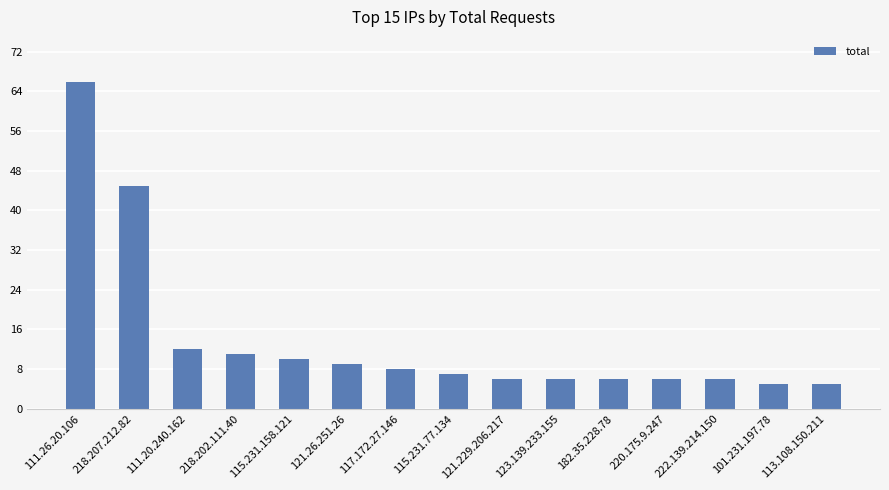

What is the change in value from 121.26.251.26 to 220.175.9.247?

-3